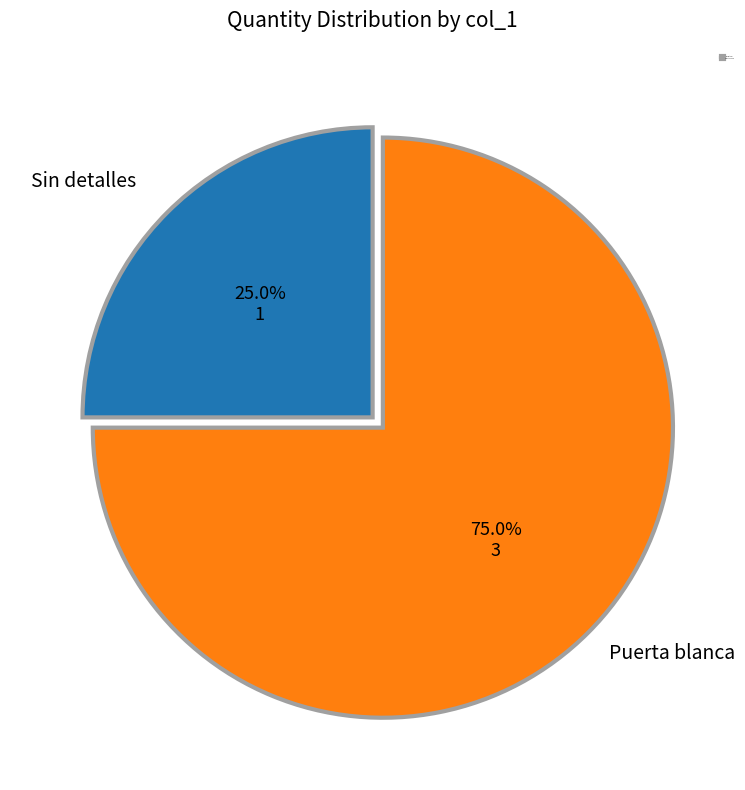

What is the smallest slice in the pie chart?

Sin detalles